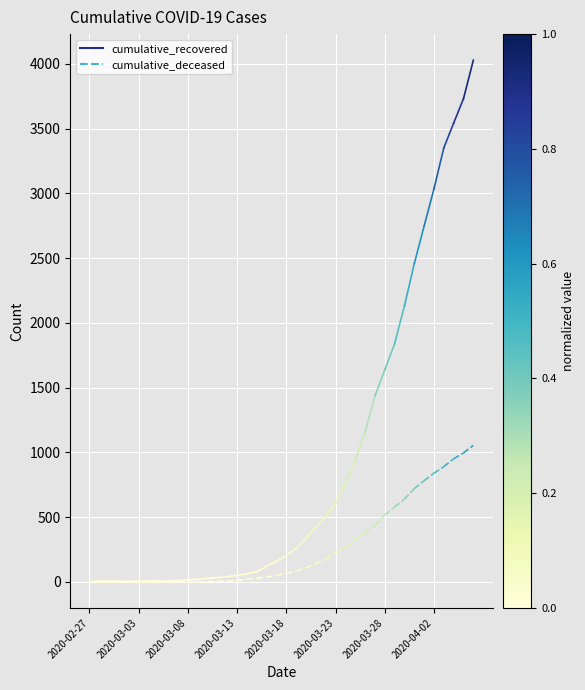

What are all the series names shown in the legend?

cumulative_recovered, cumulative_deceased